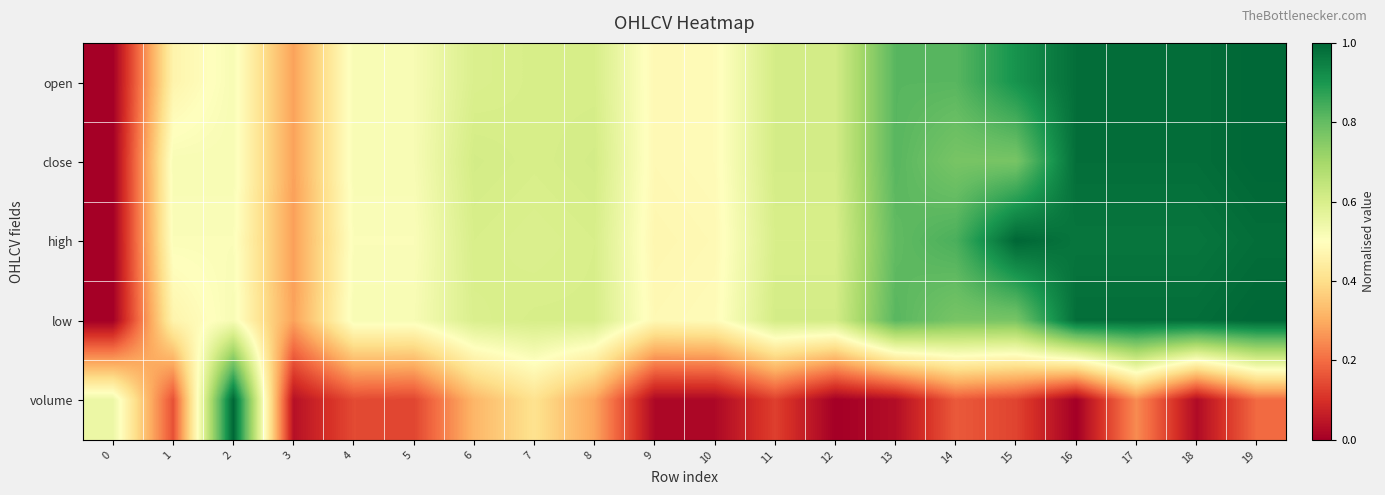

Reading left to right, extract all data points from this chart.

open: 0=0.0	1=0.5	2=0.5	3=0.3	4=0.5	5=0.5	6=0.6	7=0.6	8=0.6	9=0.5	10=0.5	11=0.6	12=0.6	13=0.8	14=0.8	15=0.9	16=1.0	17=1.0	18=1.0	19=1.0
close: 0=0.0	1=0.5	2=0.5	3=0.3	4=0.5	5=0.5	6=0.6	7=0.6	8=0.6	9=0.5	10=0.5	11=0.6	12=0.6	13=0.8	14=0.8	15=0.8	16=1.0	17=1.0	18=1.0	19=1.0
high: 0=0.0	1=0.5	2=0.5	3=0.3	4=0.5	5=0.5	6=0.6	7=0.6	8=0.6	9=0.5	10=0.5	11=0.6	12=0.6	13=0.8	14=0.8	15=1.0	16=1.0	17=1.0	18=1.0	19=1.0
low: 0=0.0	1=0.5	2=0.5	3=0.3	4=0.5	5=0.5	6=0.6	7=0.6	8=0.6	9=0.5	10=0.5	11=0.6	12=0.6	13=0.8	14=0.8	15=0.8	16=1.0	17=1.0	18=1.0	19=1.0
volume: 0=0.5	1=0.2	2=1.0	3=0.0	4=0.1	5=0.1	6=0.3	7=0.4	8=0.3	9=0.0	10=0.0	11=0.1	12=0.0	13=0.0	14=0.2	15=0.1	16=0.0	17=0.2	18=0.0	19=0.2